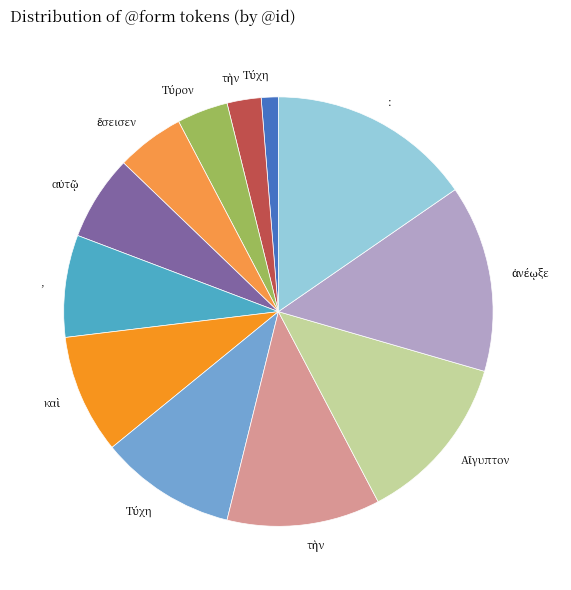

Does any single category account for the majority?

No